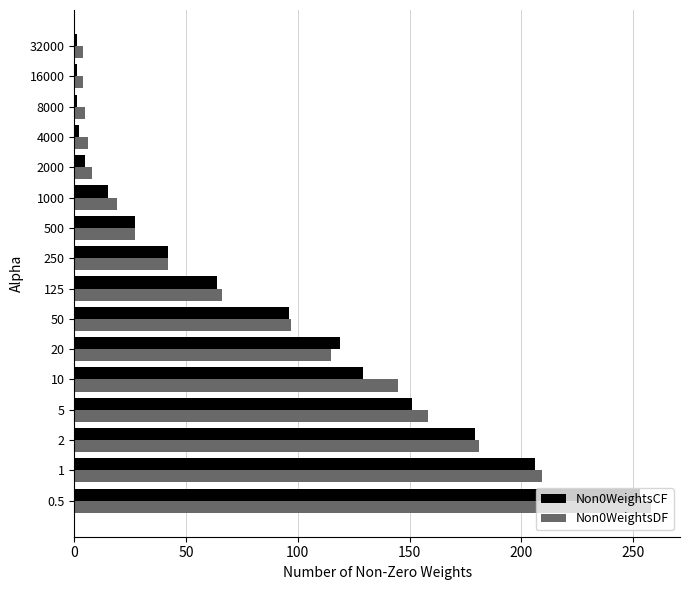

What is the maximum value shown in the chart?

258